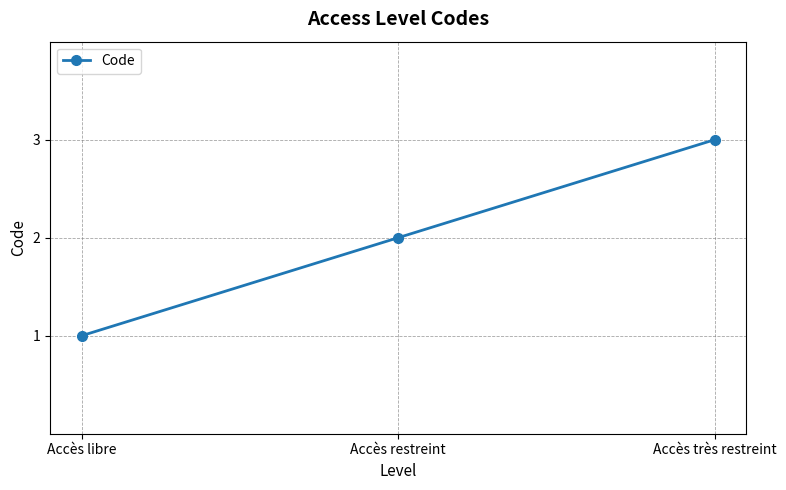

How many data points are less than 2?

1